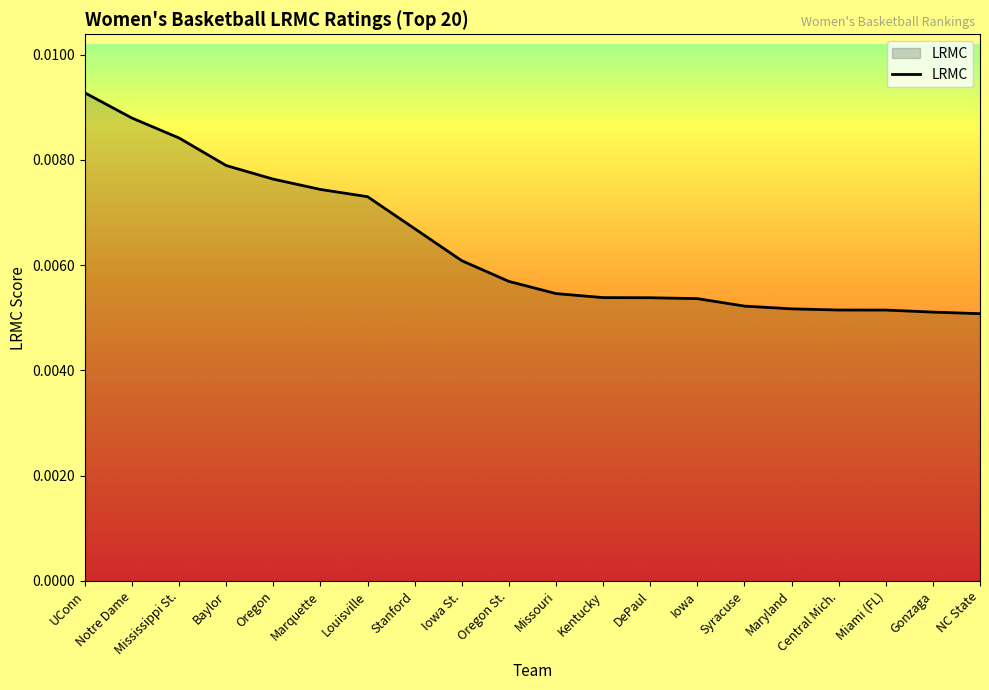

How many lines are shown in the chart?

1